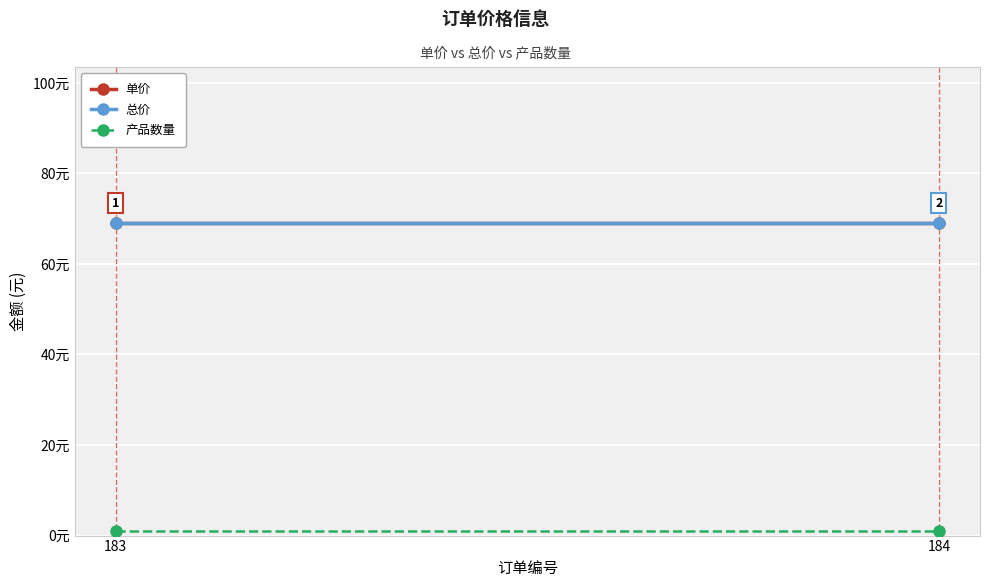

At which label does 总价 reach its peak?

183